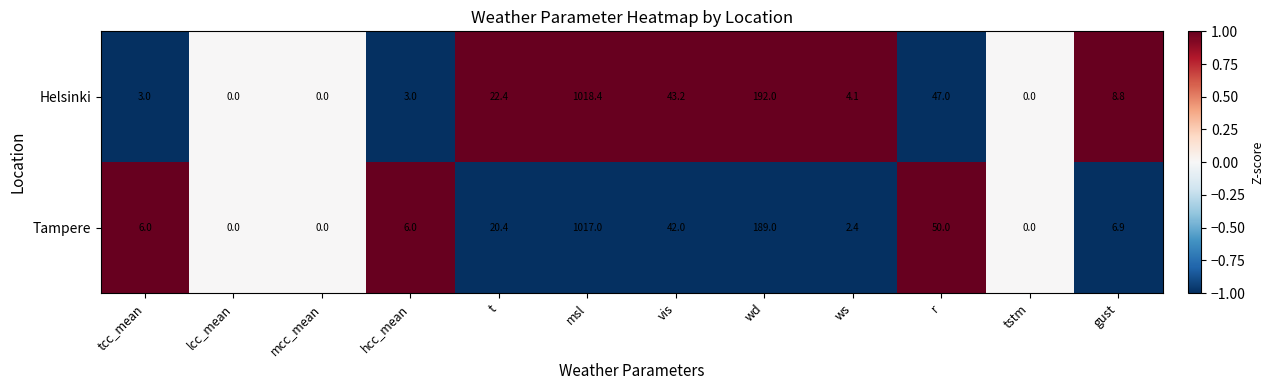

At tcc_mean, list the series in order from smallest to largest.

Helsinki, Tampere